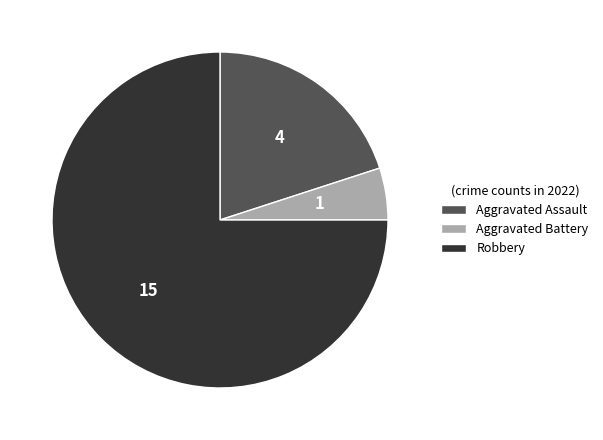

Is there a majority slice in this chart?

Yes